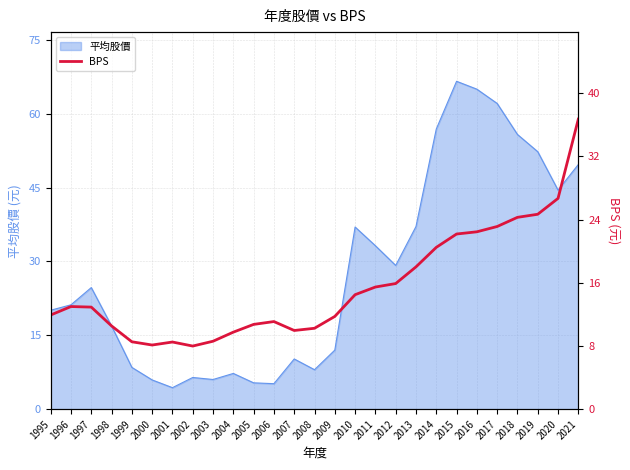

The chart shows a value of 11.2 at 2001. True or false?

False